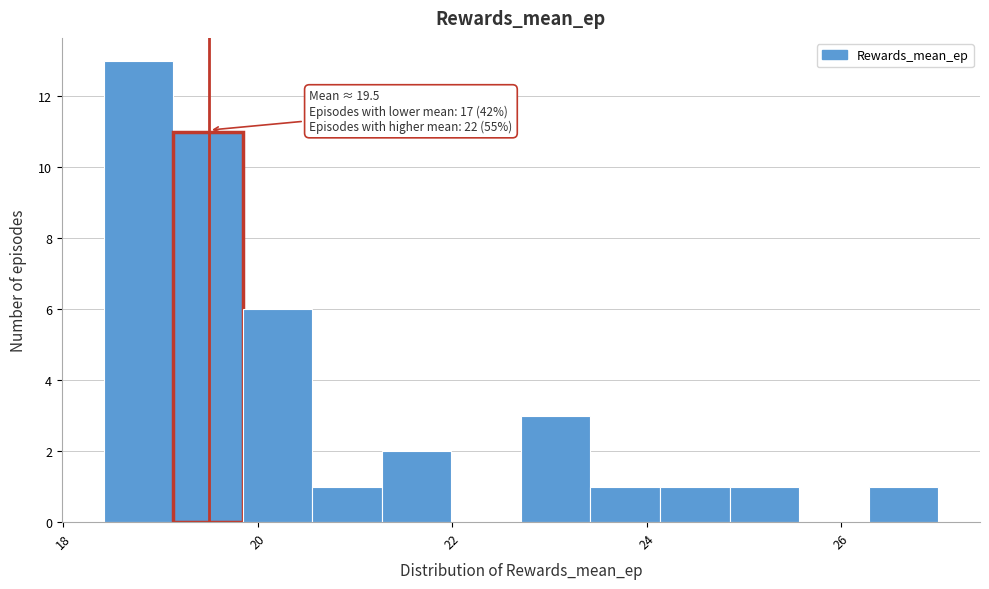

Read against the x-axis, roughly where is the centre of the tallest bar?

18.8